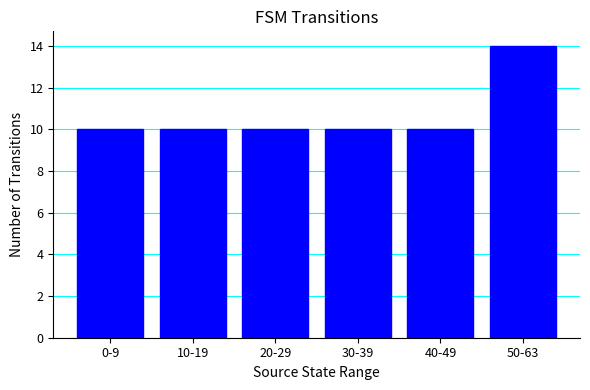

The value at 30-39 is 10. True or false?

True